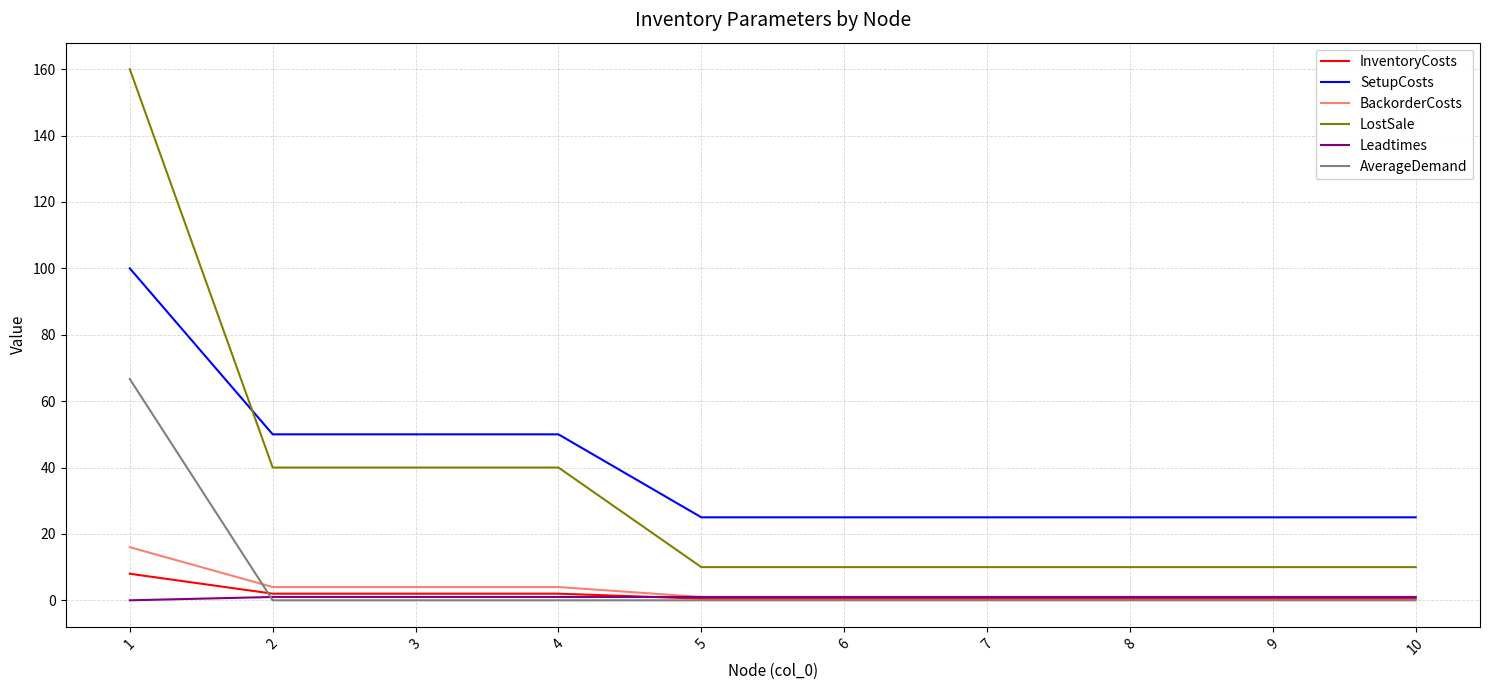

Does the chart display data point markers on the line(s)?

No